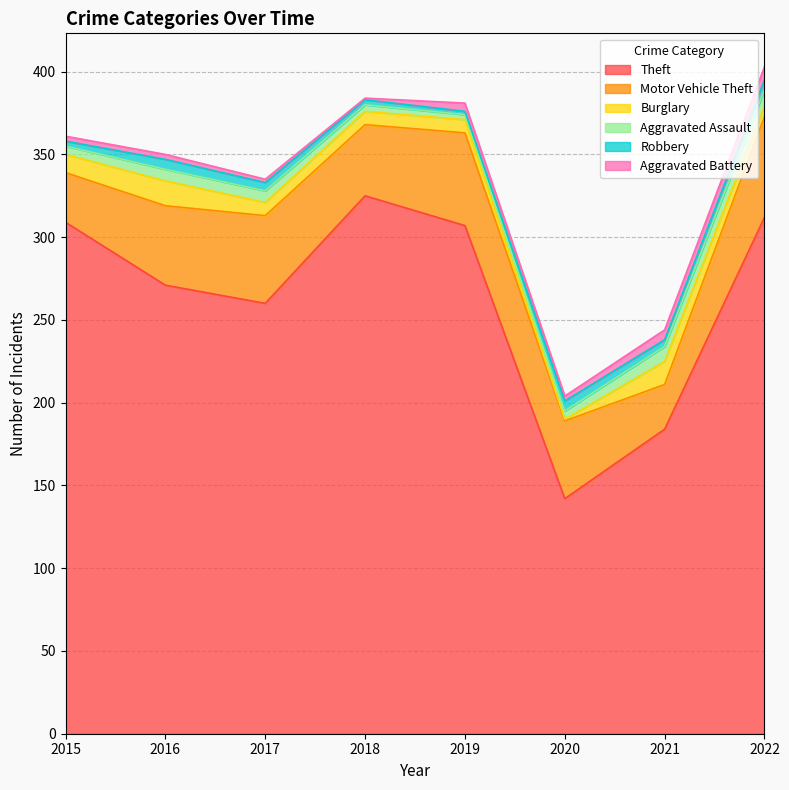

What is the difference between the maximum and minimum values in the Burglary series?

14